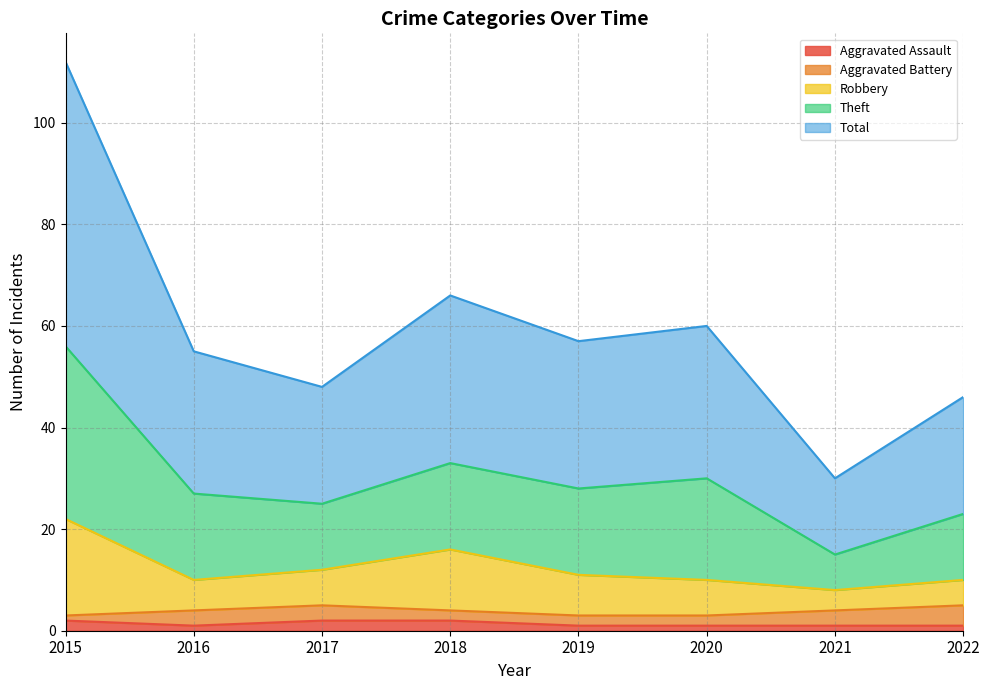

Is it true that Robbery equals 14 at 2021?

False